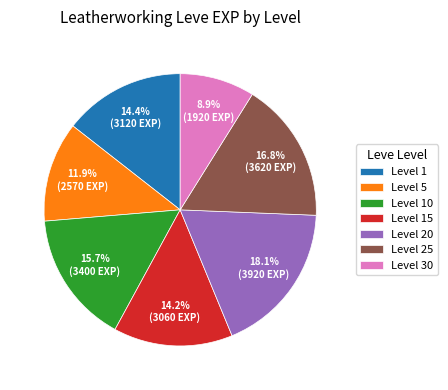

To the nearest percent, what is the difference between the largest and smallest slice percentages?

9%